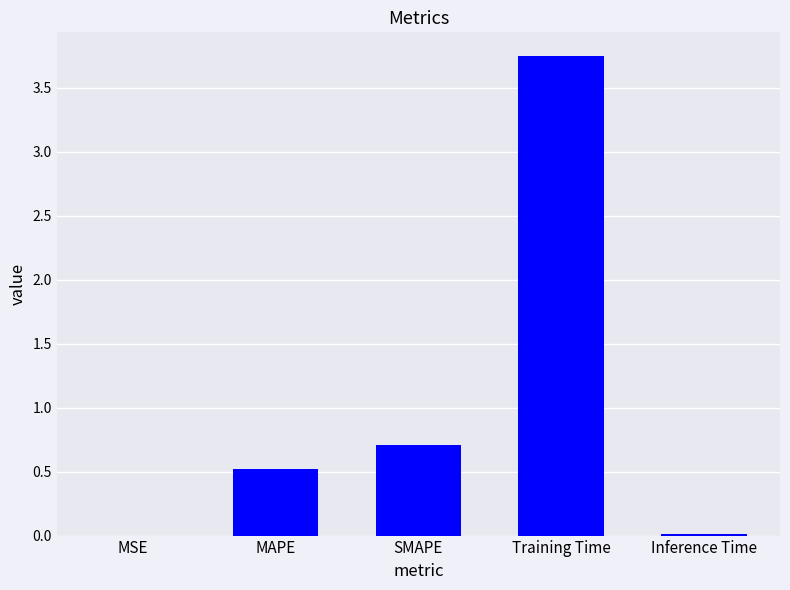

Which category has the highest value across all series?

Training Time